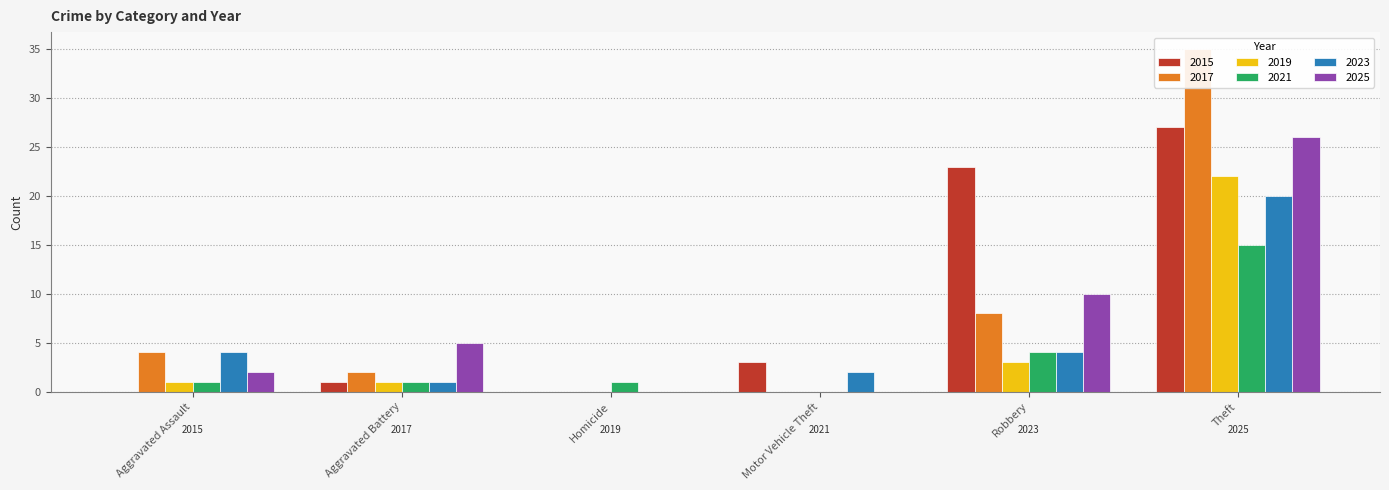

What is the spread (max minus min) of values at Aggravated Assault?

4